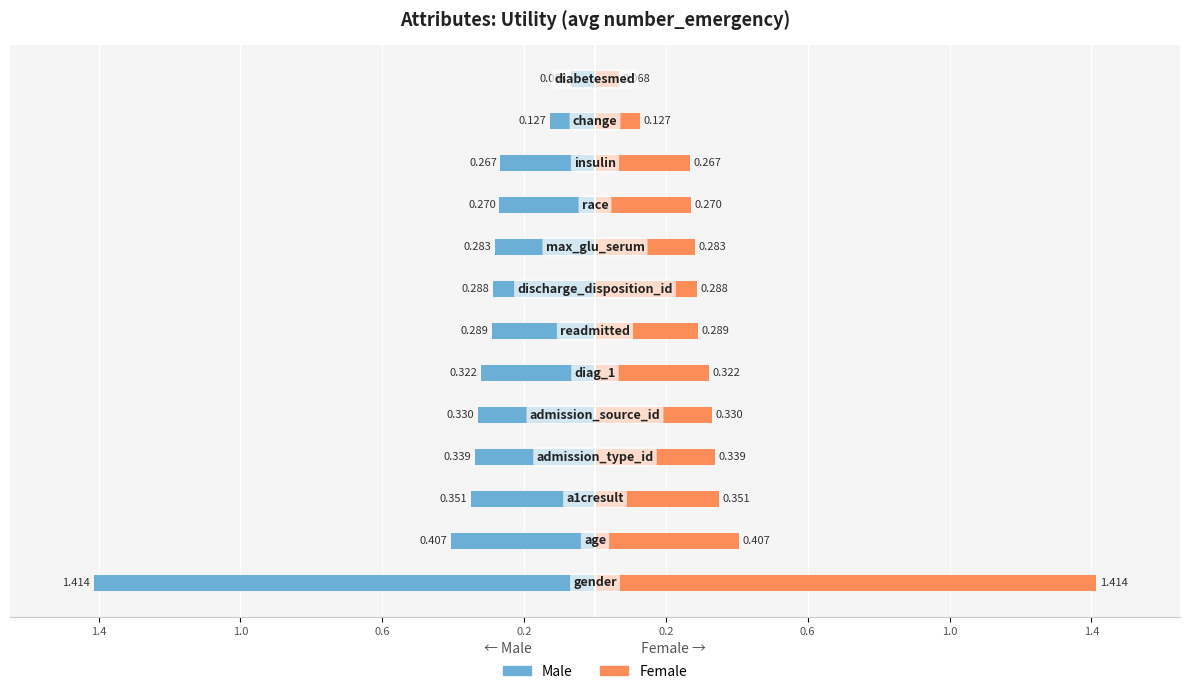

At how many categories does at least one series exceed 0?

13